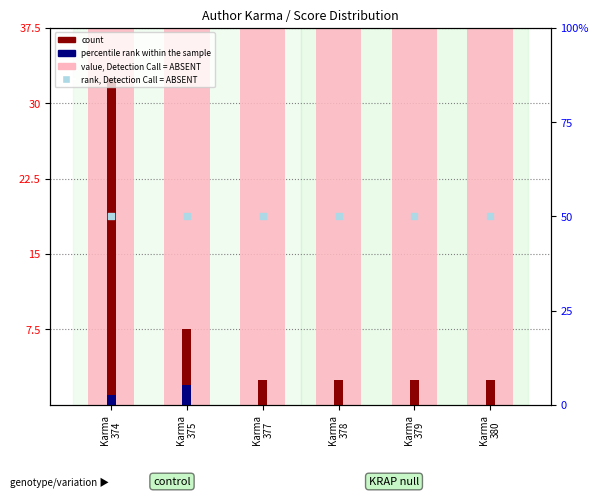

Which series has the largest Y range (max minus min)?

count